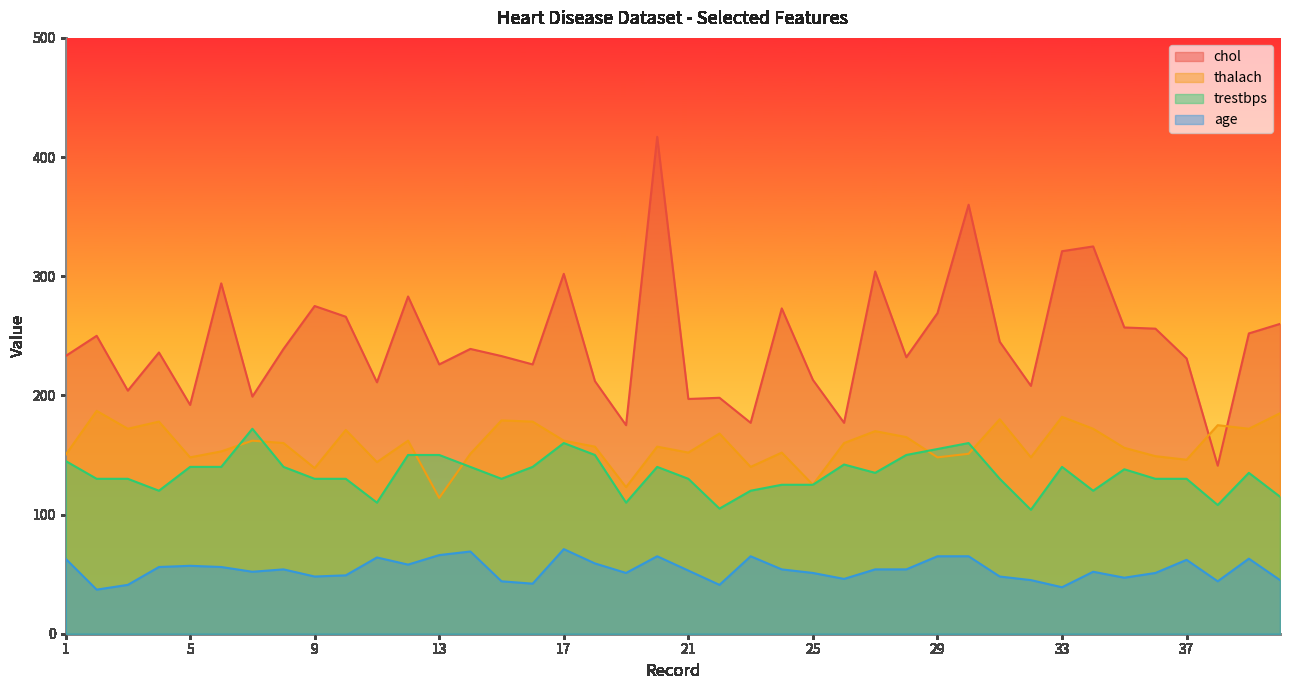

What is the value of the thalach point at the 10th from the left?

171